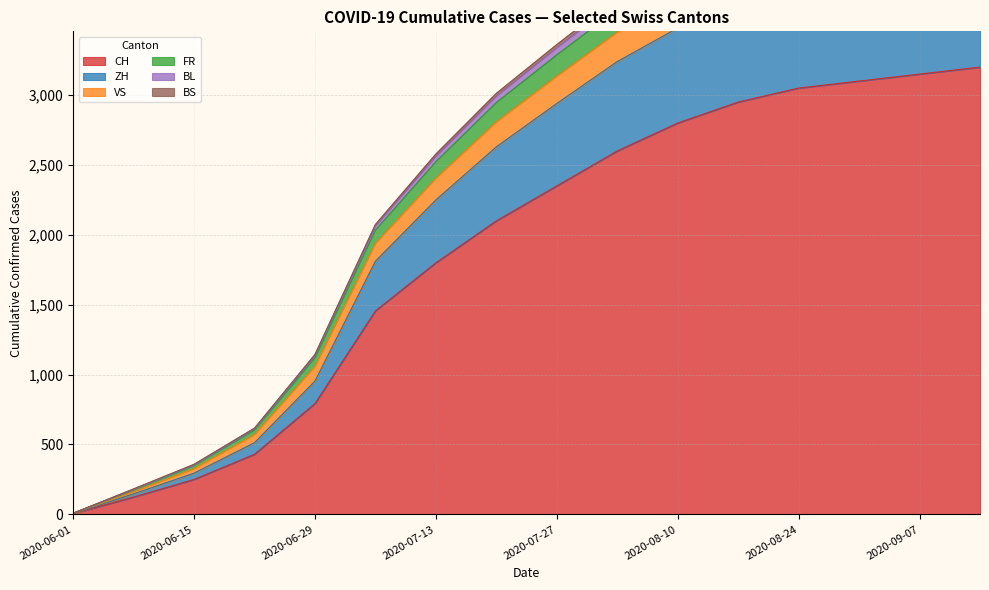

What are all the series names shown in the legend?

CH, ZH, VS, FR, BL, BS